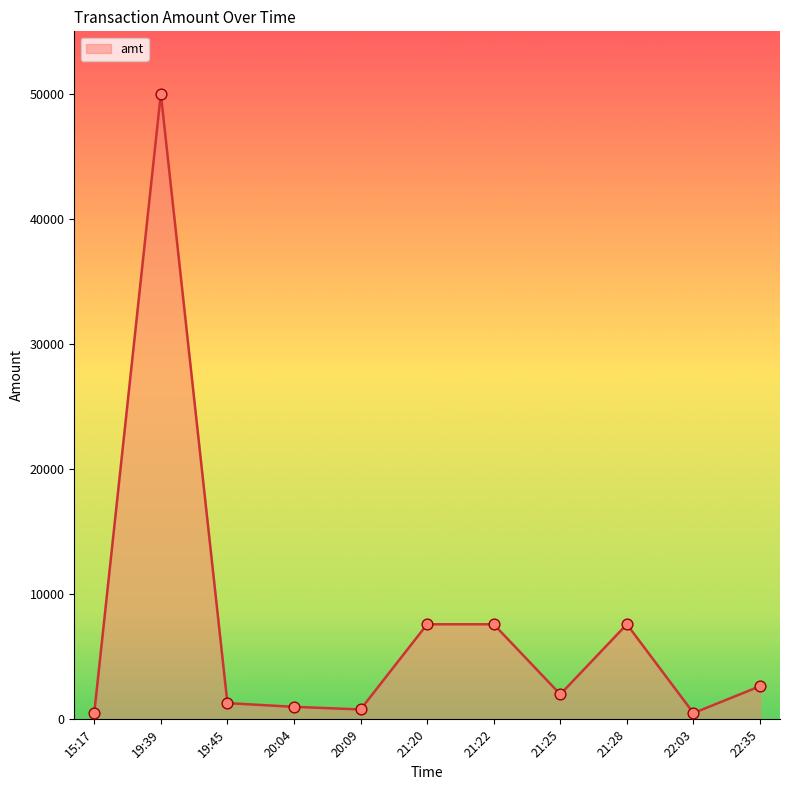

Approximately how many times larger is the value at 21:22 compared to 21:25?

3.8